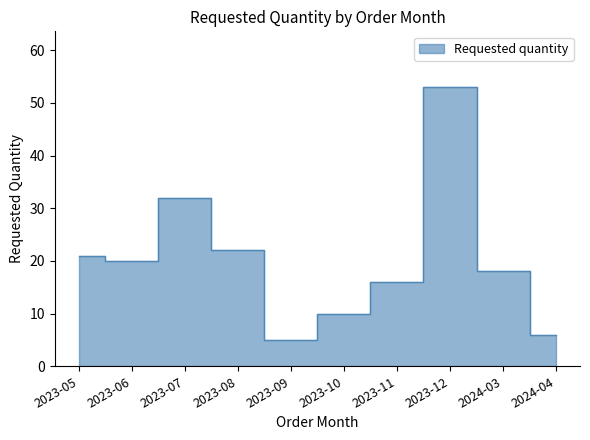

What is the difference between the second highest and second lowest values?

26